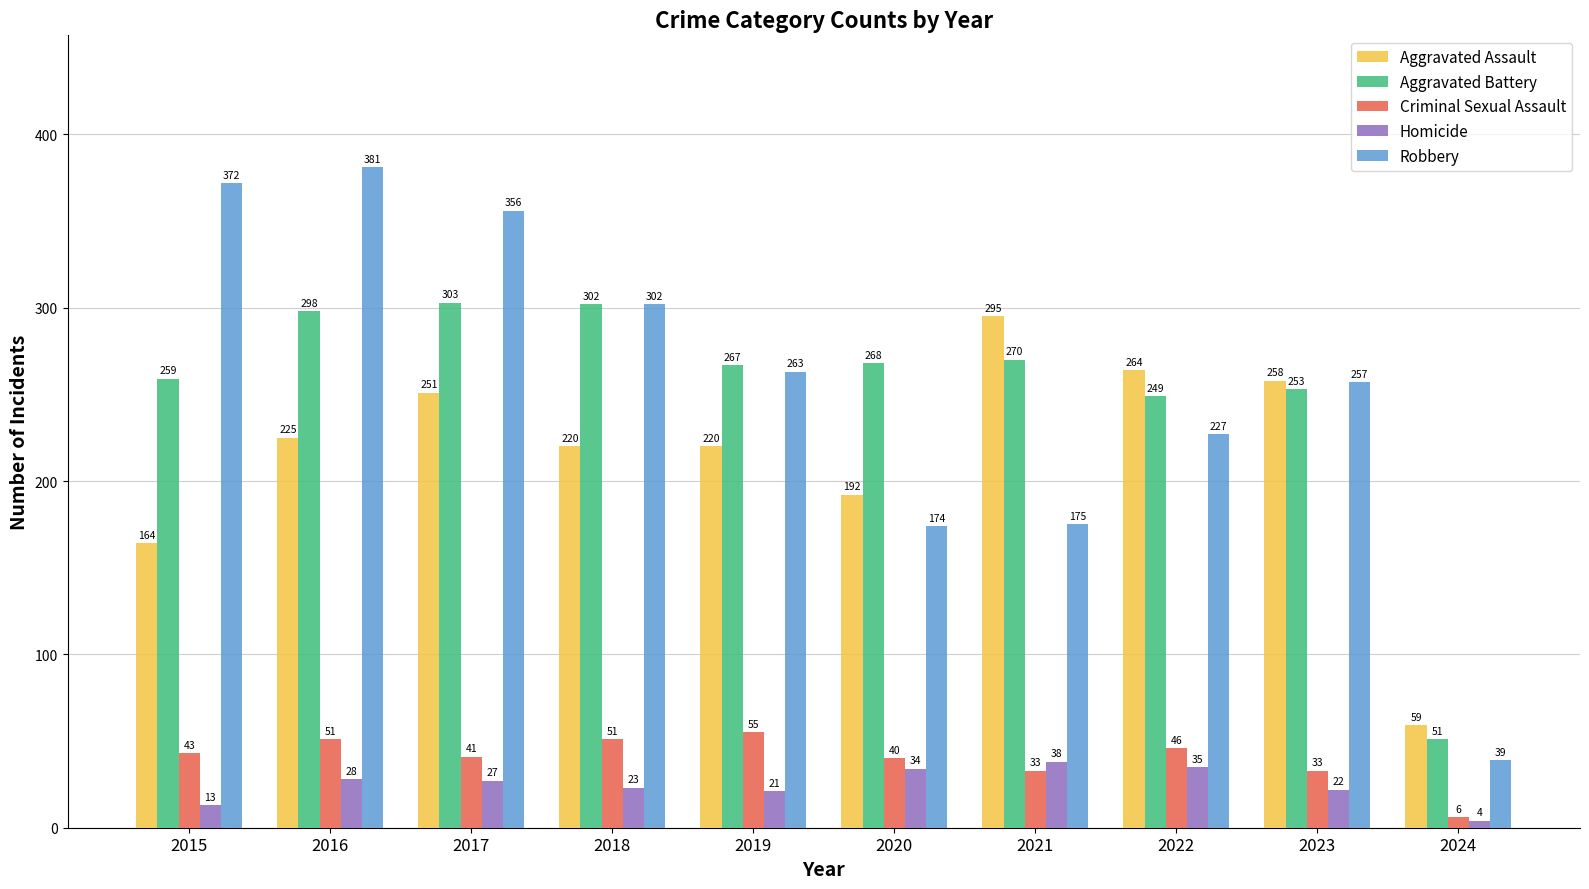

How many groups of bars are there?

10